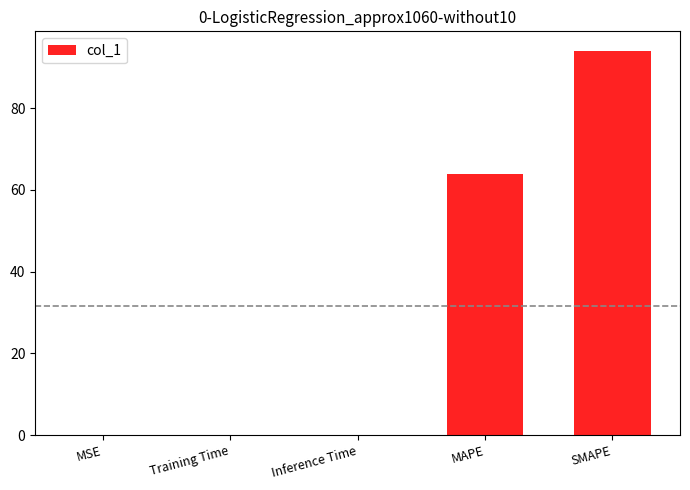

What is the sum of all values?

158.3